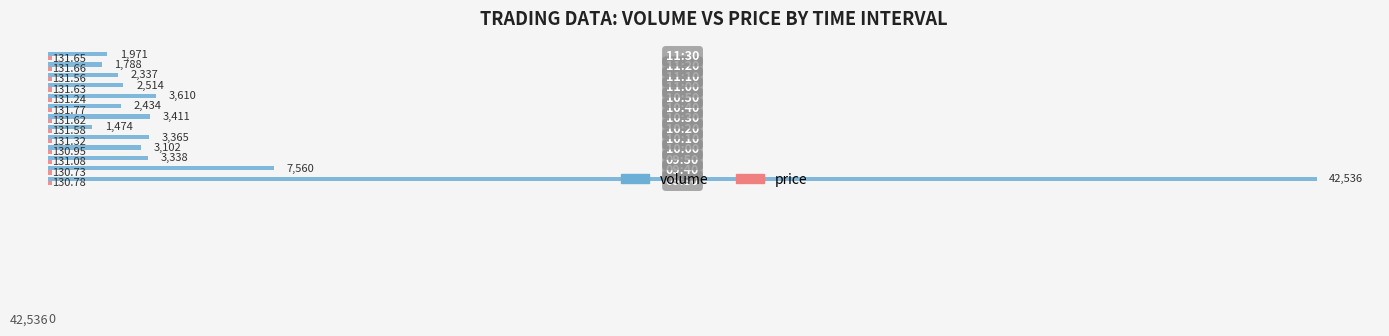

What is the sum of all volume values?

79440.0